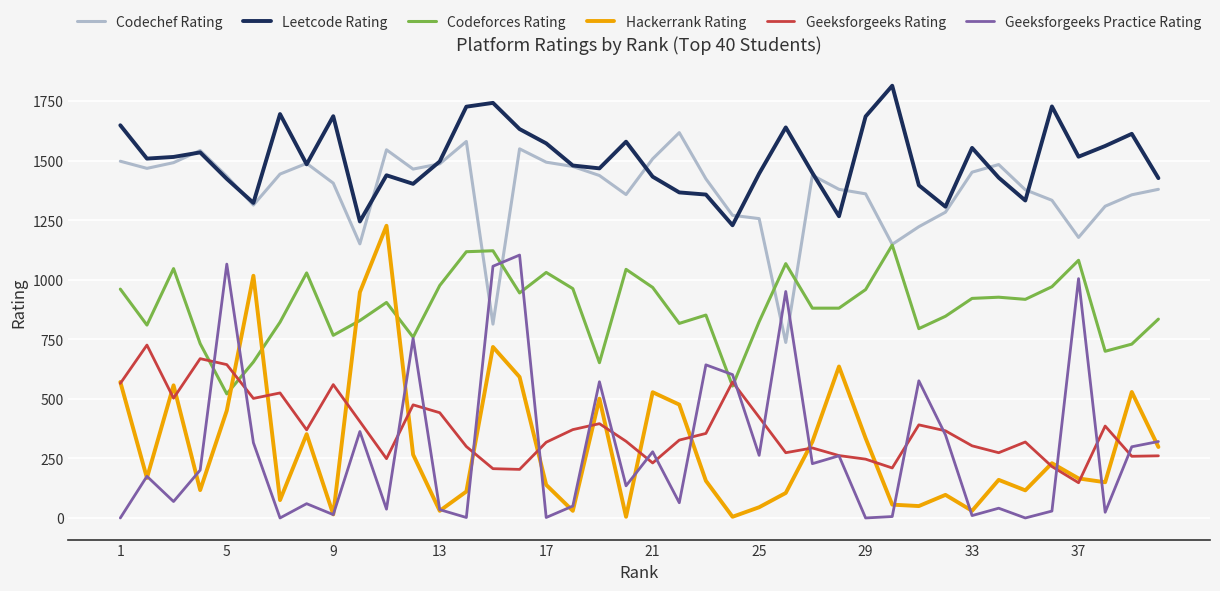

What is the minimum value for Geeksforgeeks Rating?

148